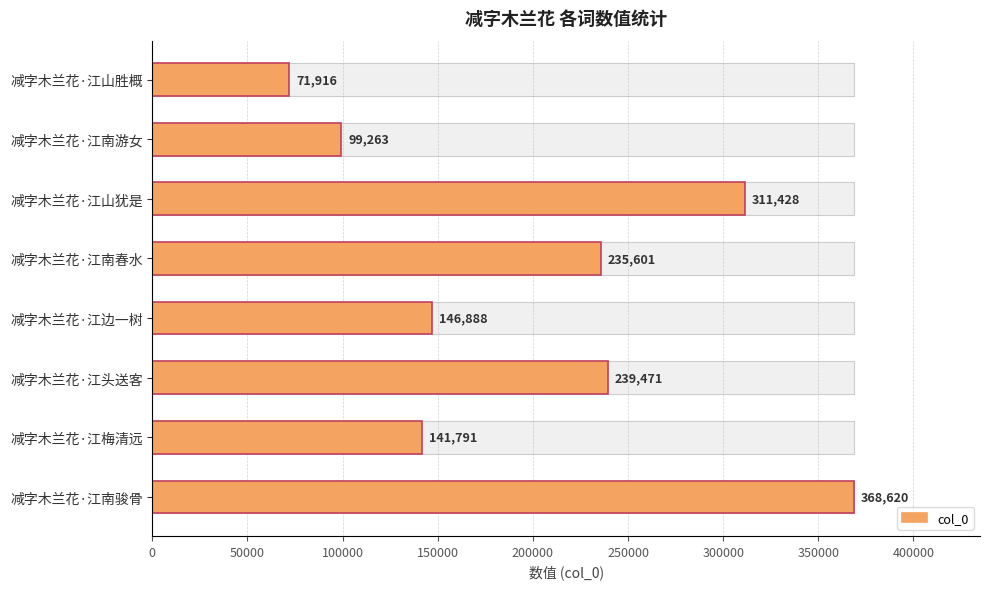

How many distinct data groups are displayed?

1